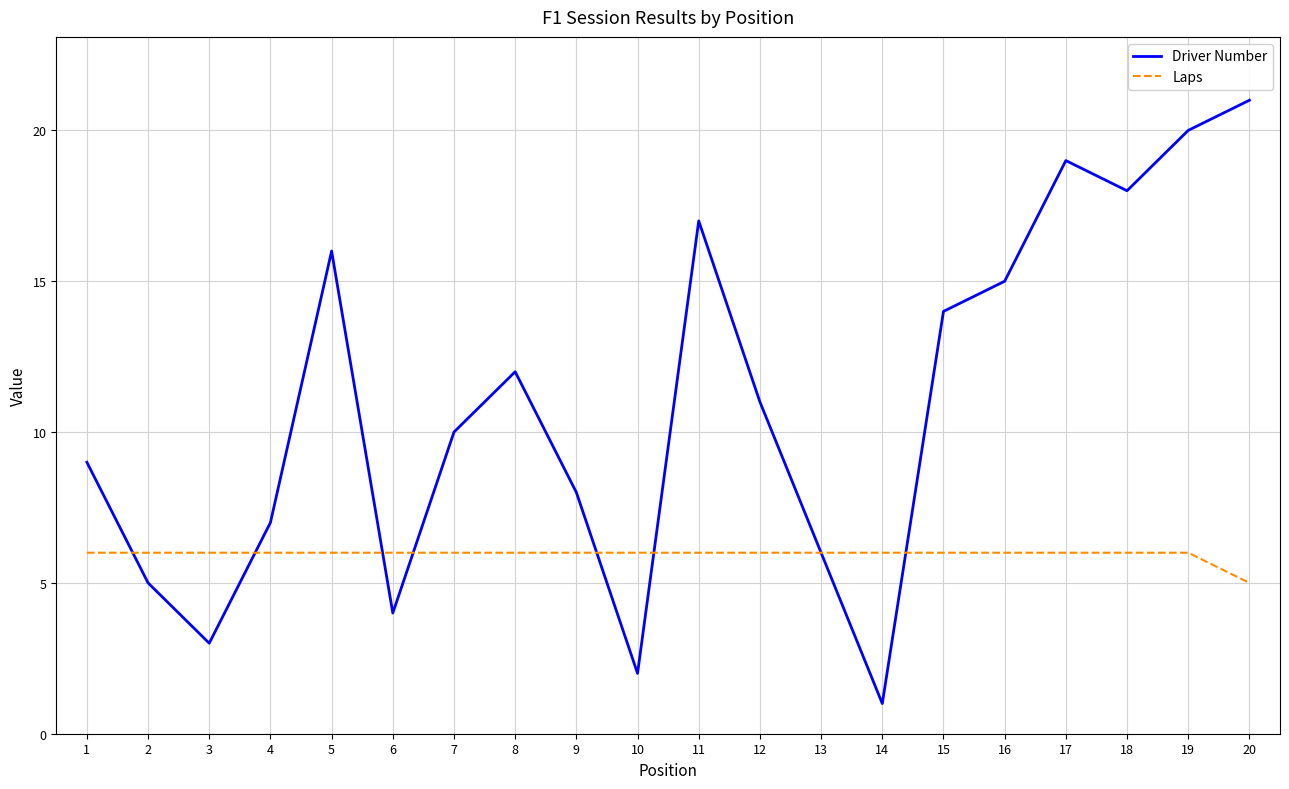

Reading left to right, extract all data points from this chart.

Driver Number: 1=9	2=5	3=3	4=7	5=16	6=4	7=10	8=12	9=8	10=2	11=17	12=11	13=6	14=1	15=14	16=15	17=19	18=18	19=20	20=21
Laps: 1=6	2=6	3=6	4=6	5=6	6=6	7=6	8=6	9=6	10=6	11=6	12=6	13=6	14=6	15=6	16=6	17=6	18=6	19=6	20=5